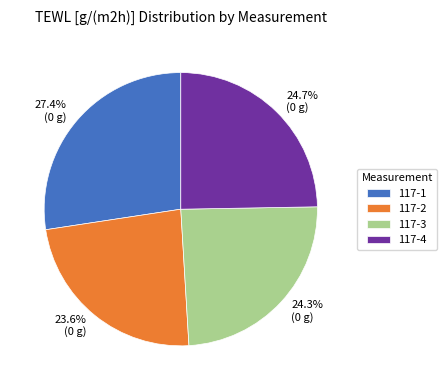

What percentage do 117-2 and 117-3 together represent?

47.9%